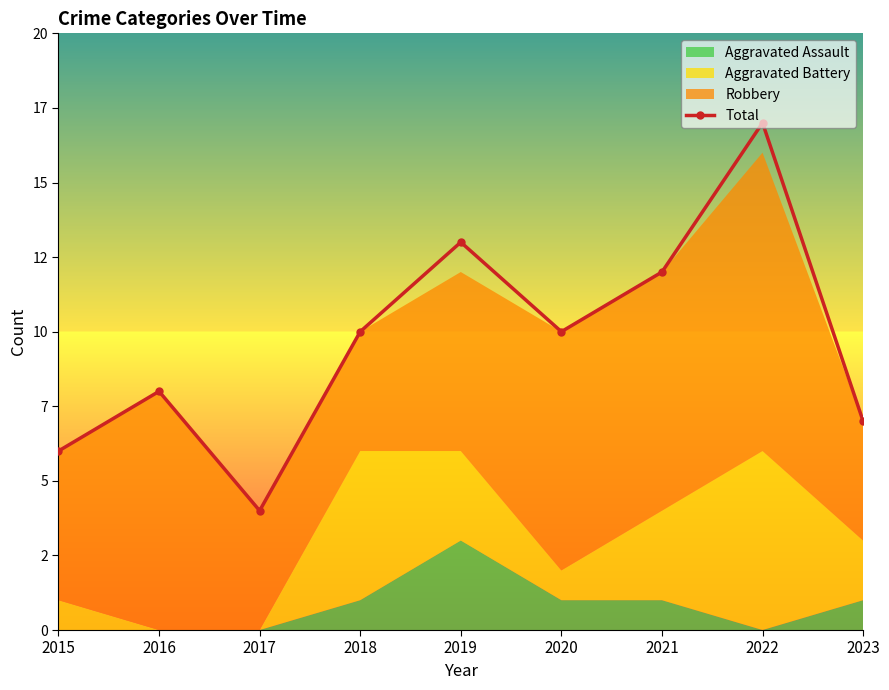

The value at 2017 is 4. True or false?

True